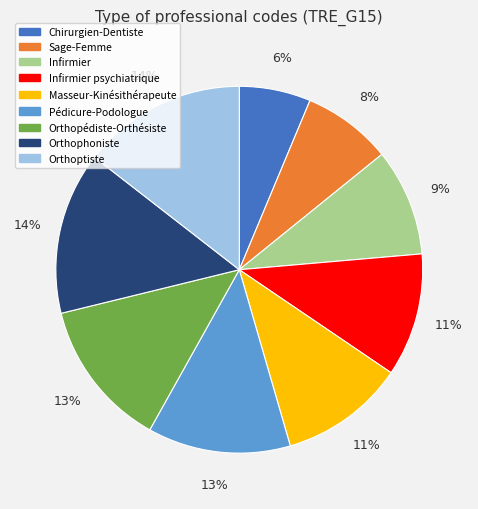

To the nearest percent, what is the difference between the largest and smallest slice percentages?

8%